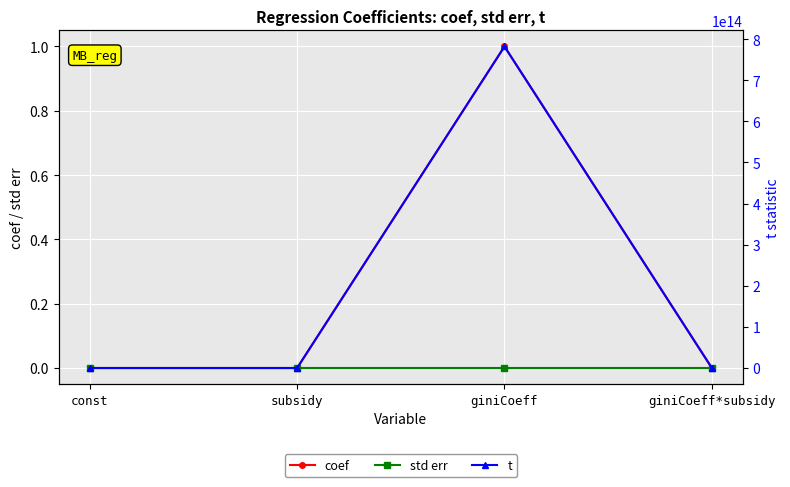

What is the maximum value shown in the chart?

782000000000000.0